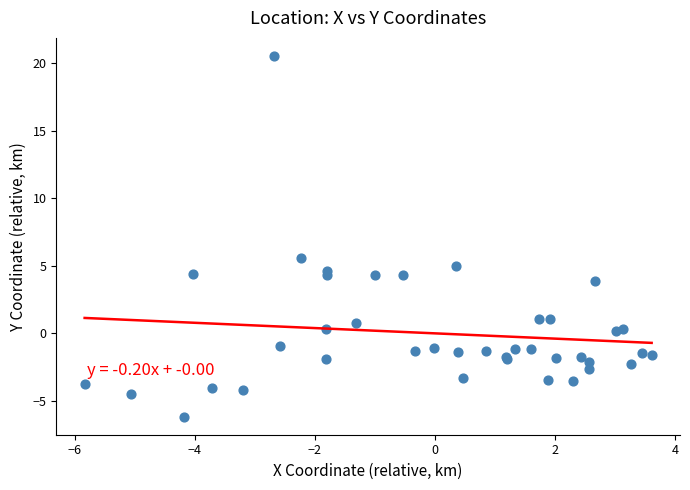

What Y value in the scatter plot is closest to 7?

5.6